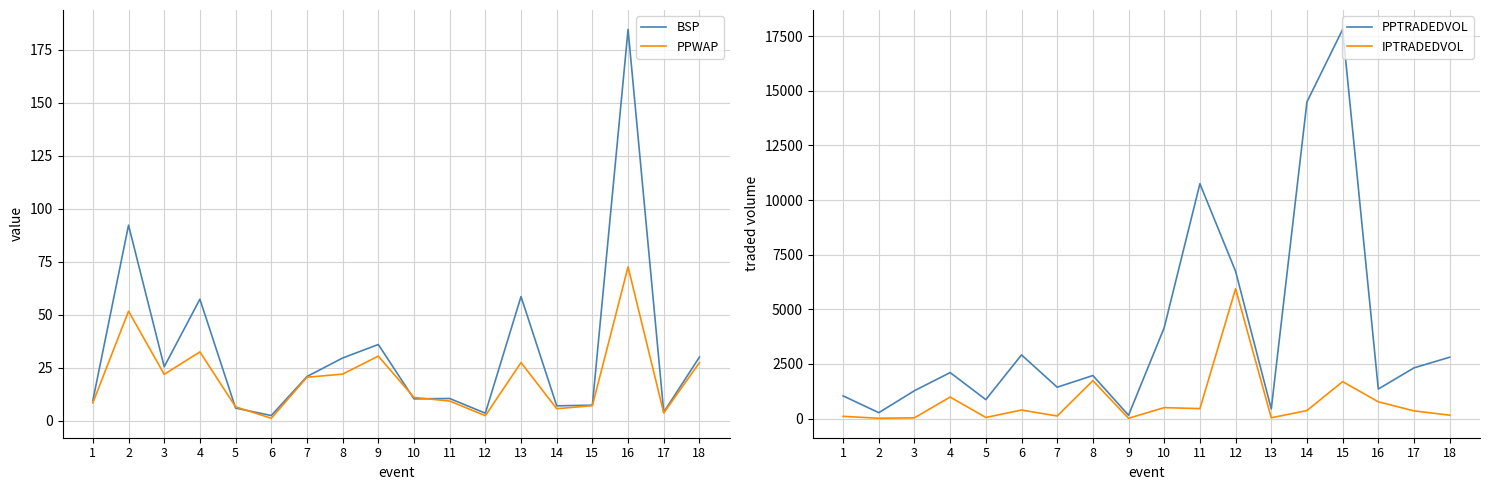

What is the difference between the PPWAP values at 15 and 7?

13.4